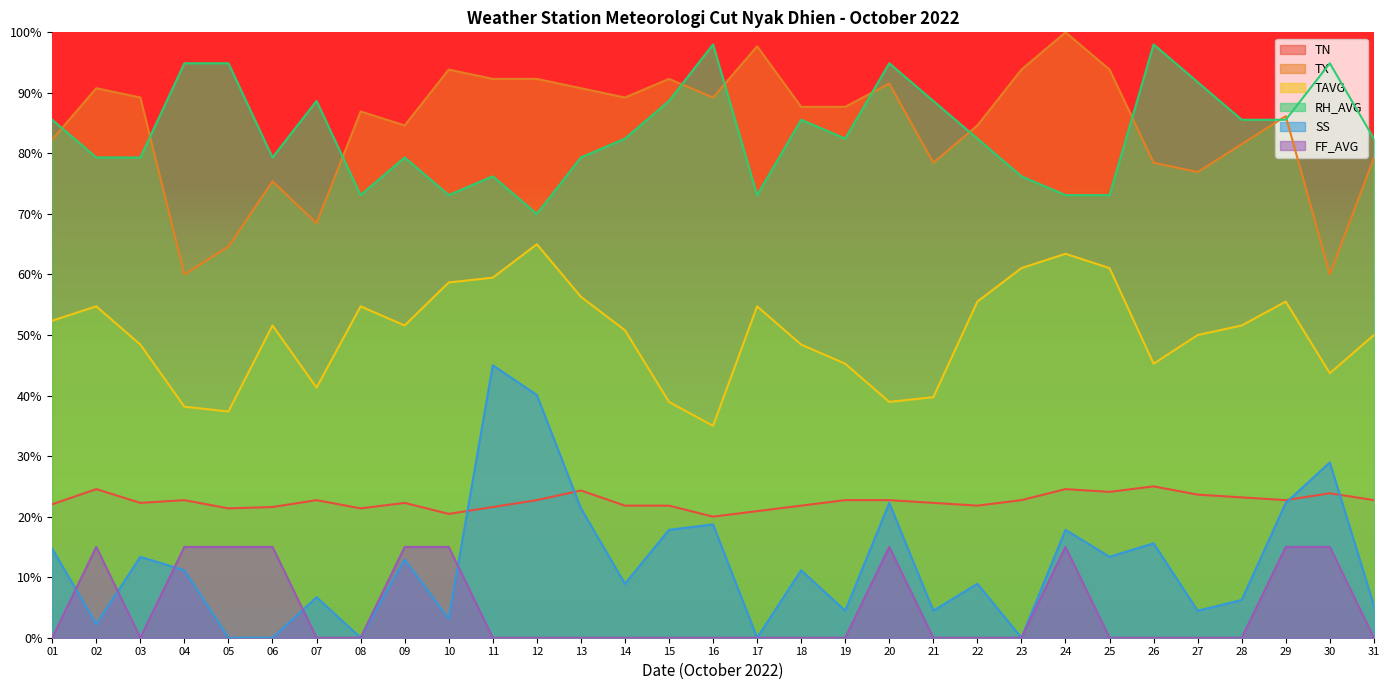

Which series has the largest total across all categories?

TX